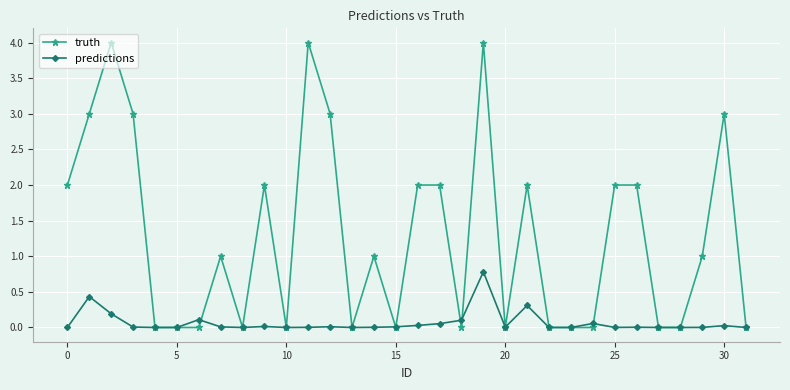

What is the value of the truth point at the 22nd from the left?

2.0